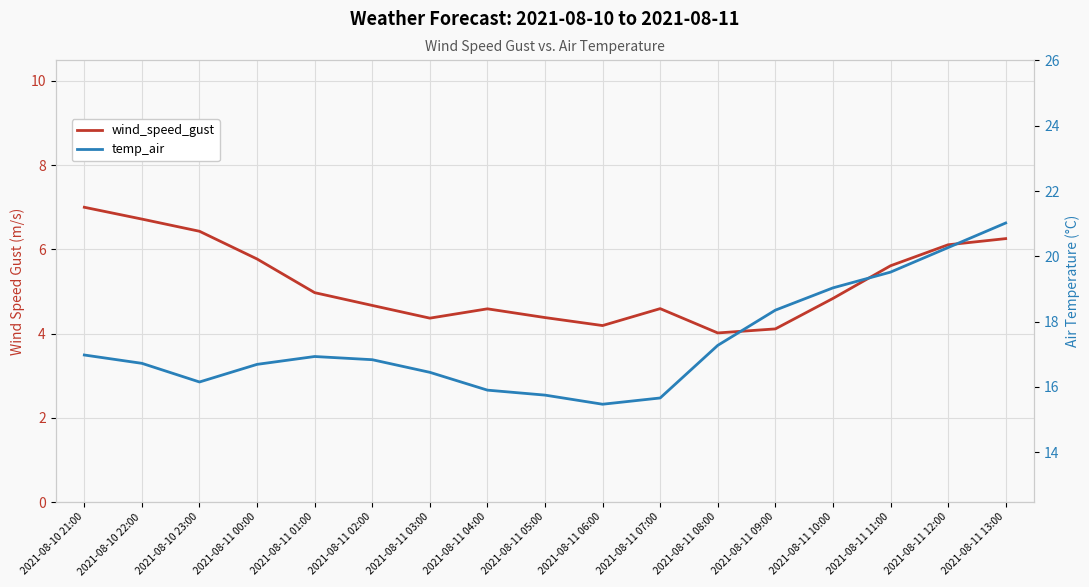

What is the label of the 7th point from the right?

2021-08-11 07:00